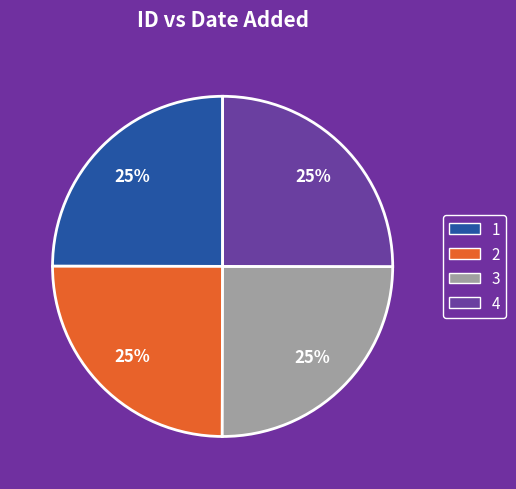

To the nearest percent, what is the combined percentage of 1 and 3?

50%